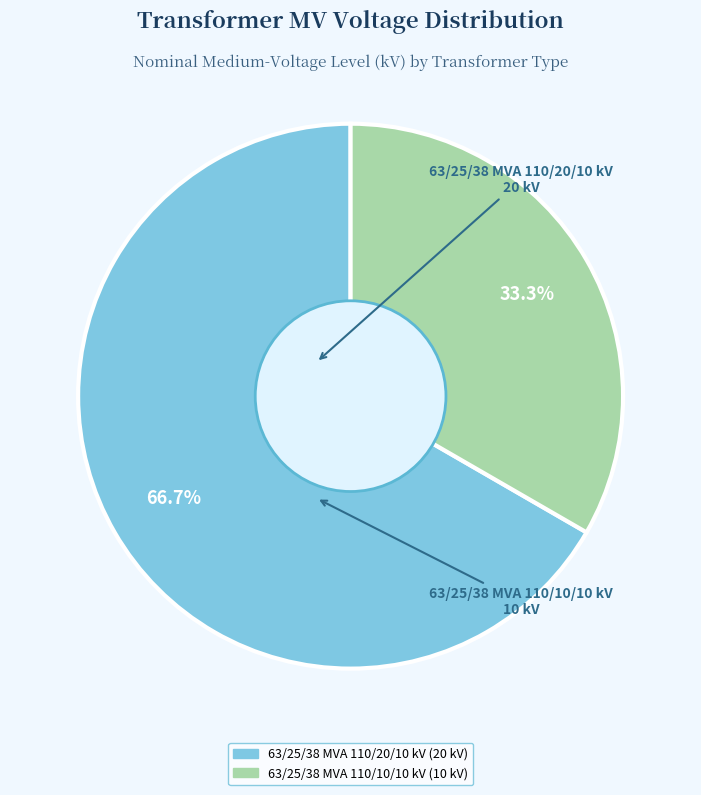

To the nearest percent, what is the difference between the 63/25/38 MVA 110/20/10 kV and 63/25/38 MVA 110/10/10 kV slice percentages?

33%